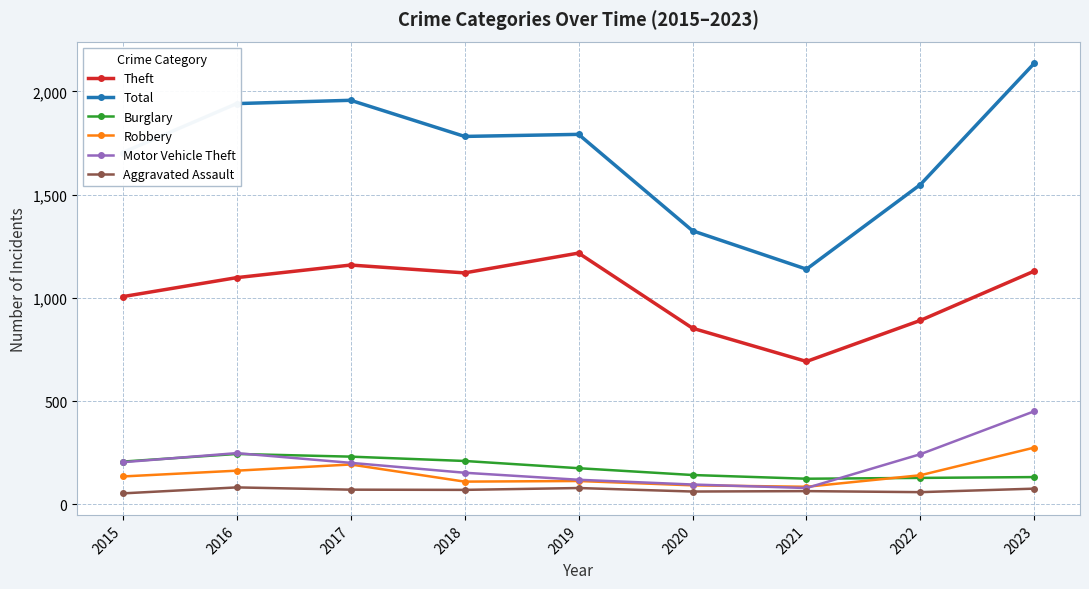

How many lines are shown in the chart?

6